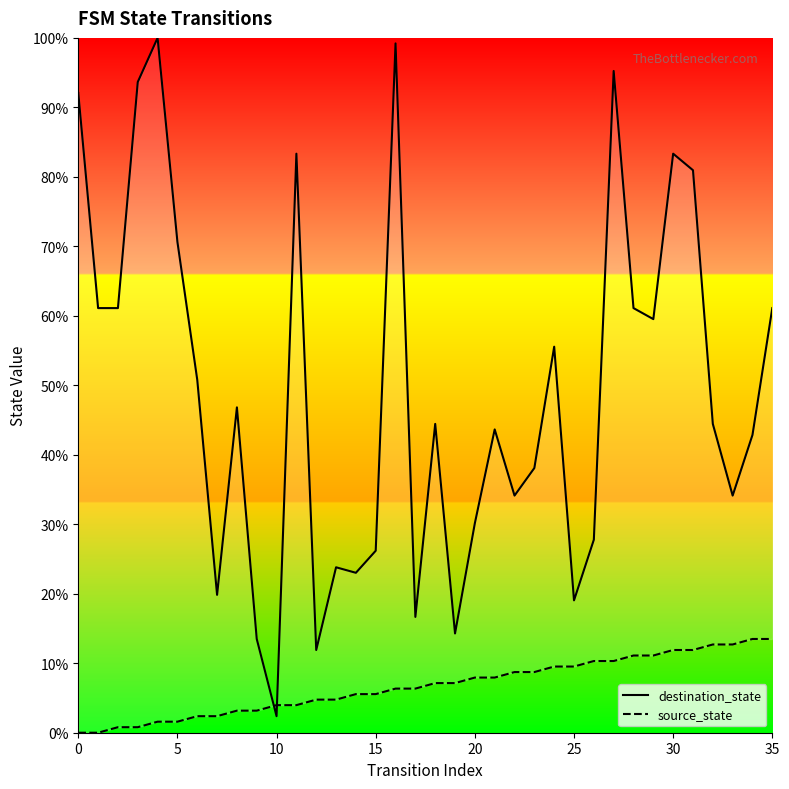

True or false: source_state has a value of 7.6 at 35.

False